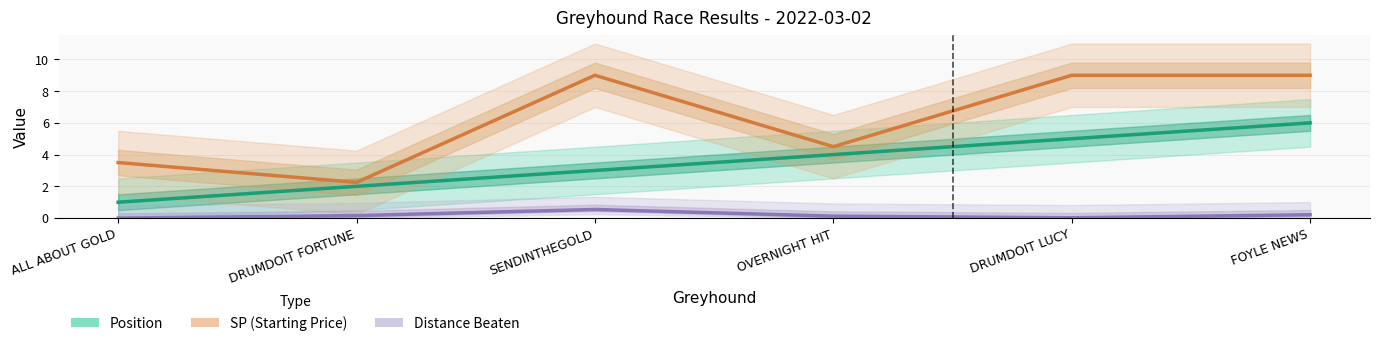

In SP (Starting Price), how many points are higher than both neighbors (excluding endpoints)?

1